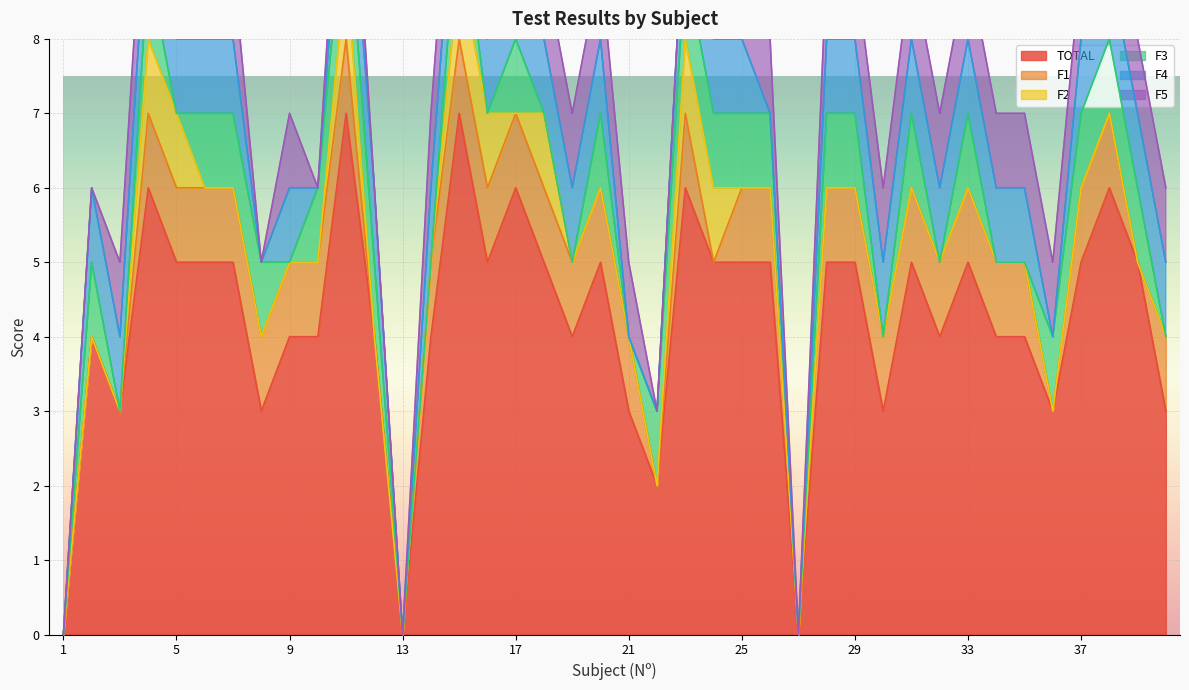

What is the difference between the F1 values at 39 and 16?

1